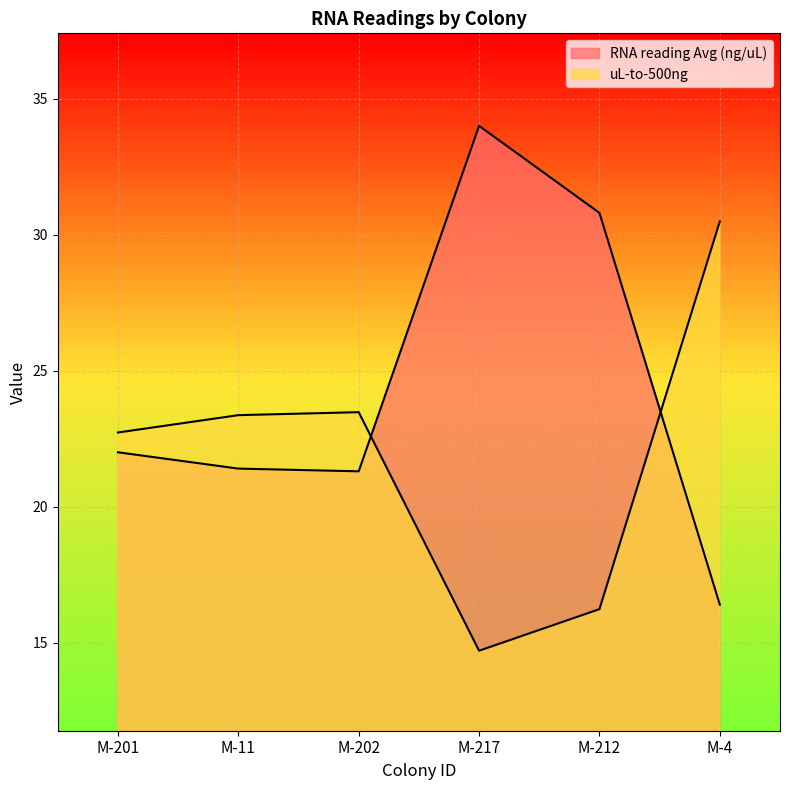

The value of uL-to-500ng at M-4 is 30.5. True or false?

True